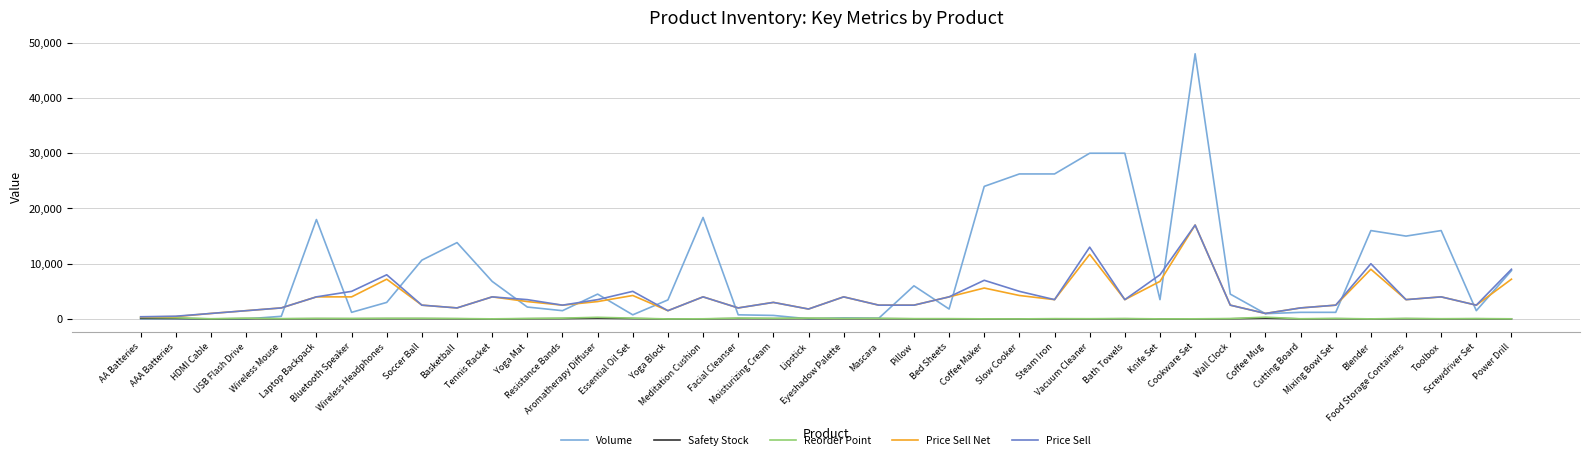

What is the maximum value for Volume?

48000.0